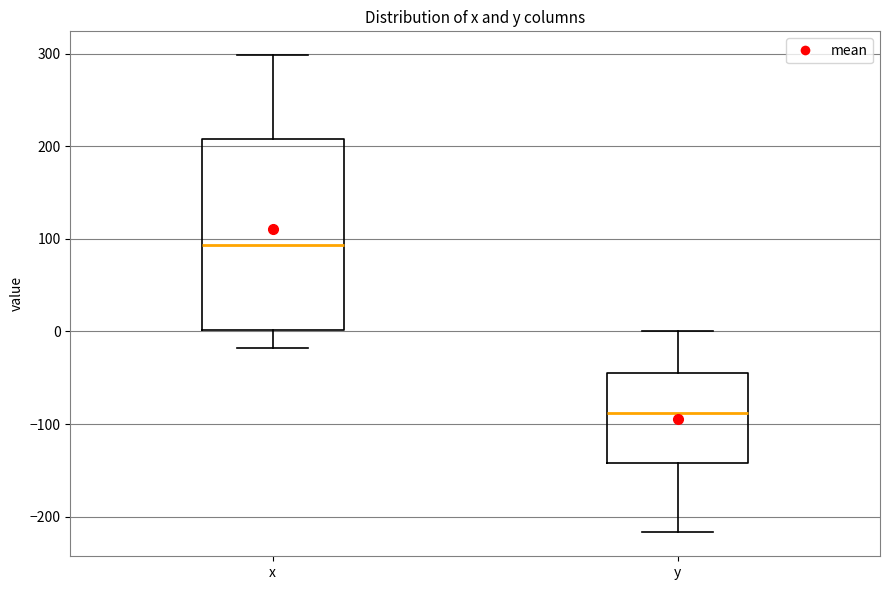

Reading left to right, read every box against the y-axis: the position of its median line, the range the box covers, and the ends of its whiskers. The values are not printed on the chart, so give them approximately, as read against the axis.

x: median 90, box 0 to 210, whiskers -20 to 300
y: median -90, box -140 to -50, whiskers -220 to 0